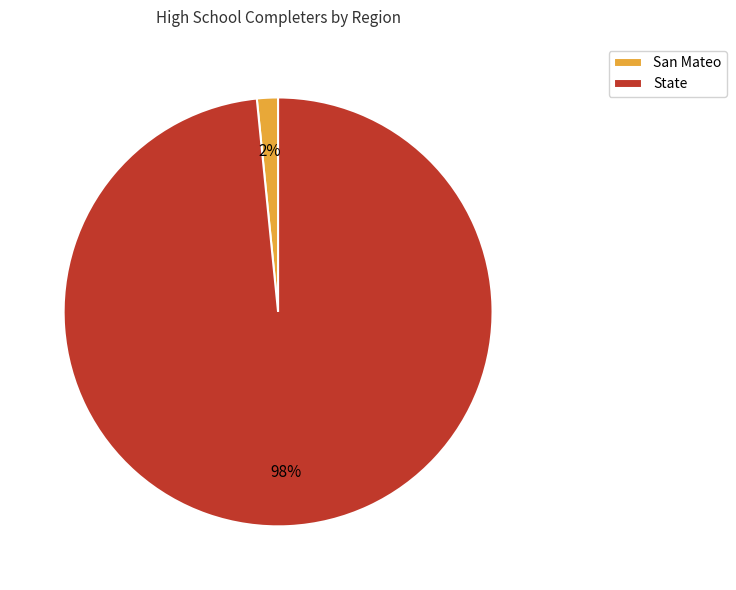

To the nearest percent, what percentage of the pie is State?

98%